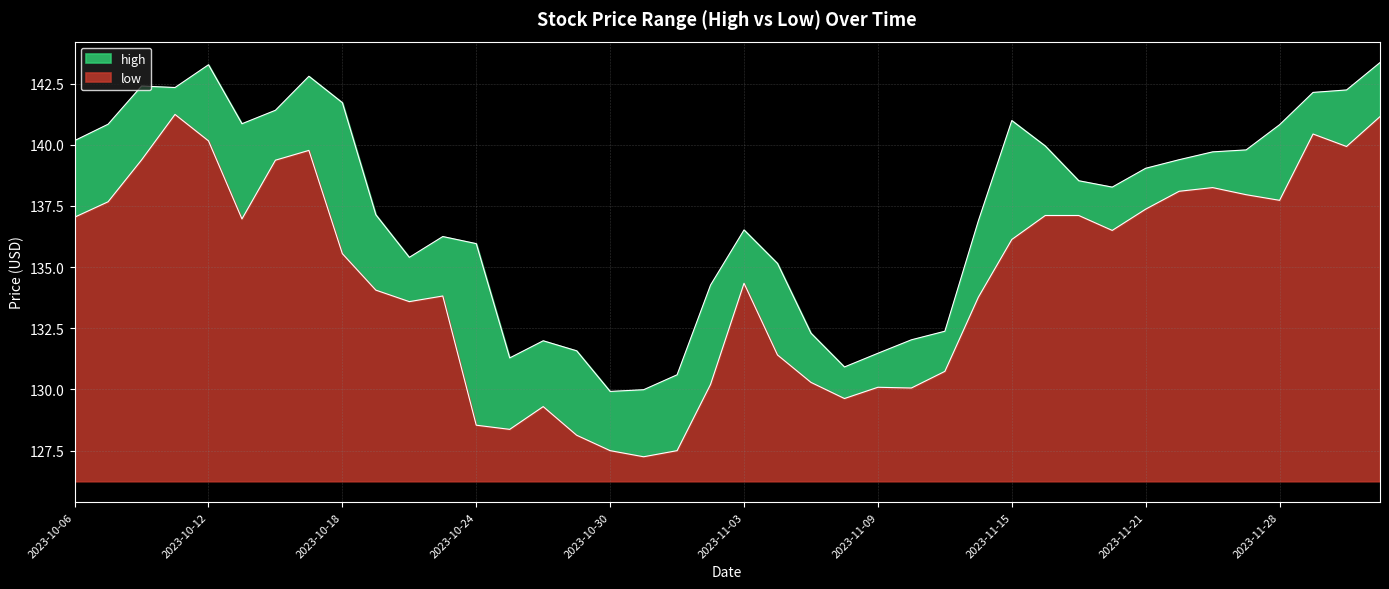

What is the sum of the low values at 2023-11-07 and 2023-10-16?

269.7